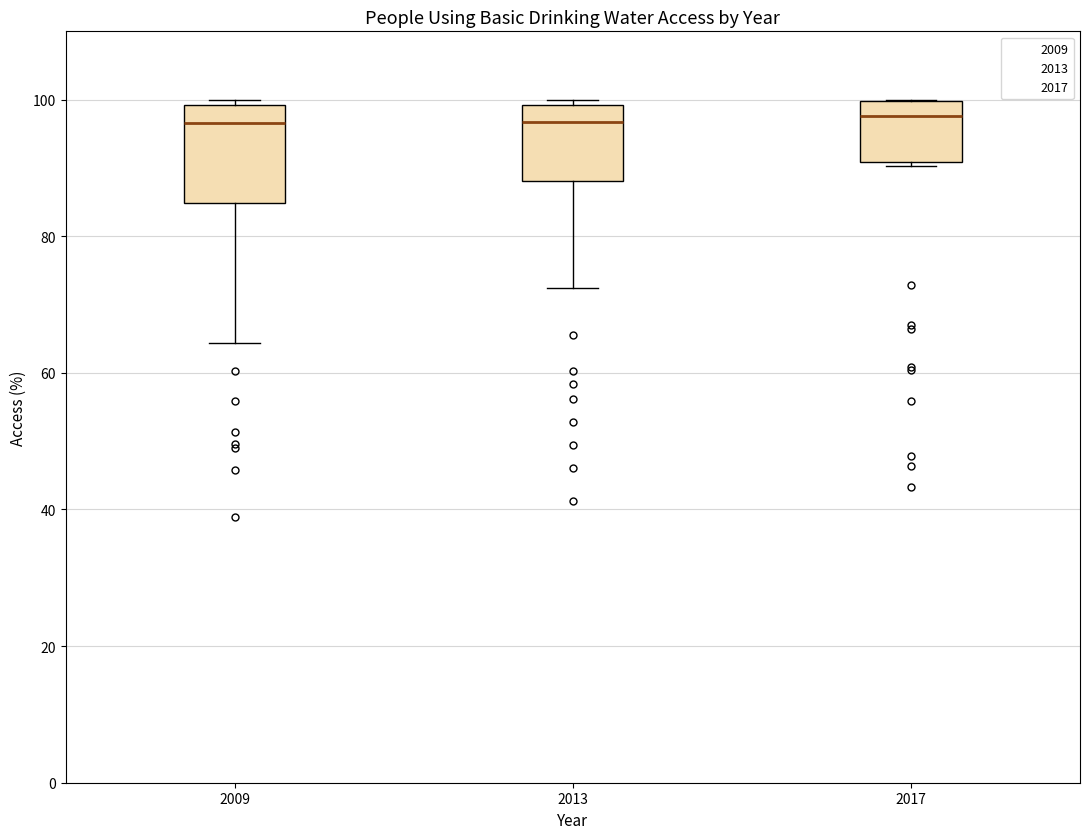

Which box is the tallest, from its lower edge to its upper edge?

2009